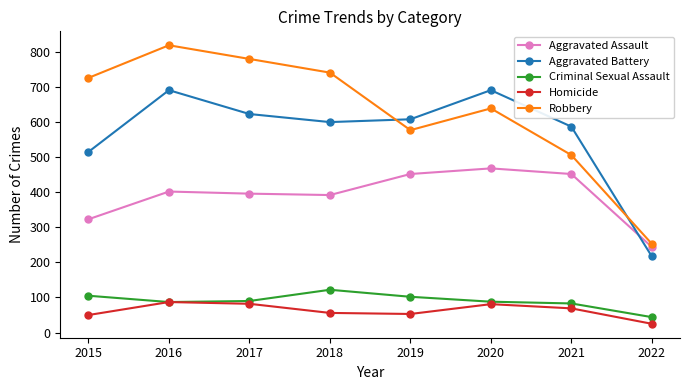

What is the spread (max minus min) of values at 2019?

555